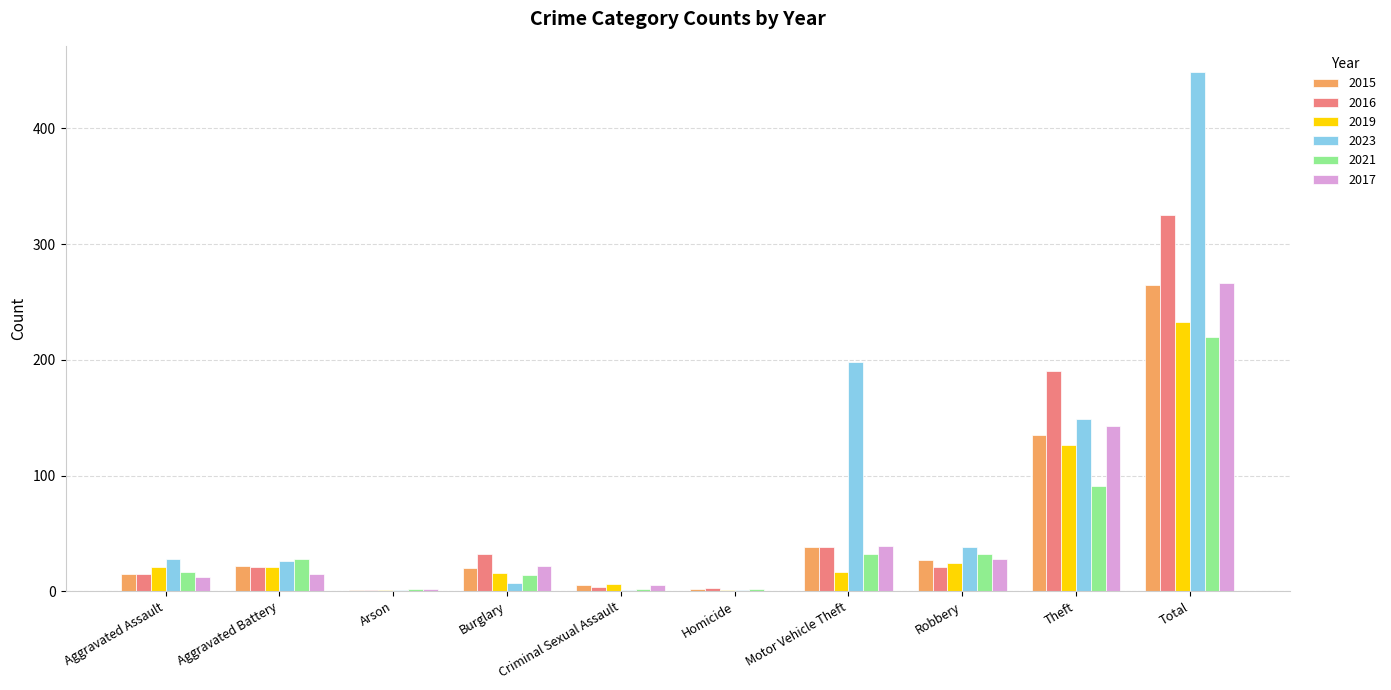

The 2015 series shows 20 at Burglary. True or false?

True